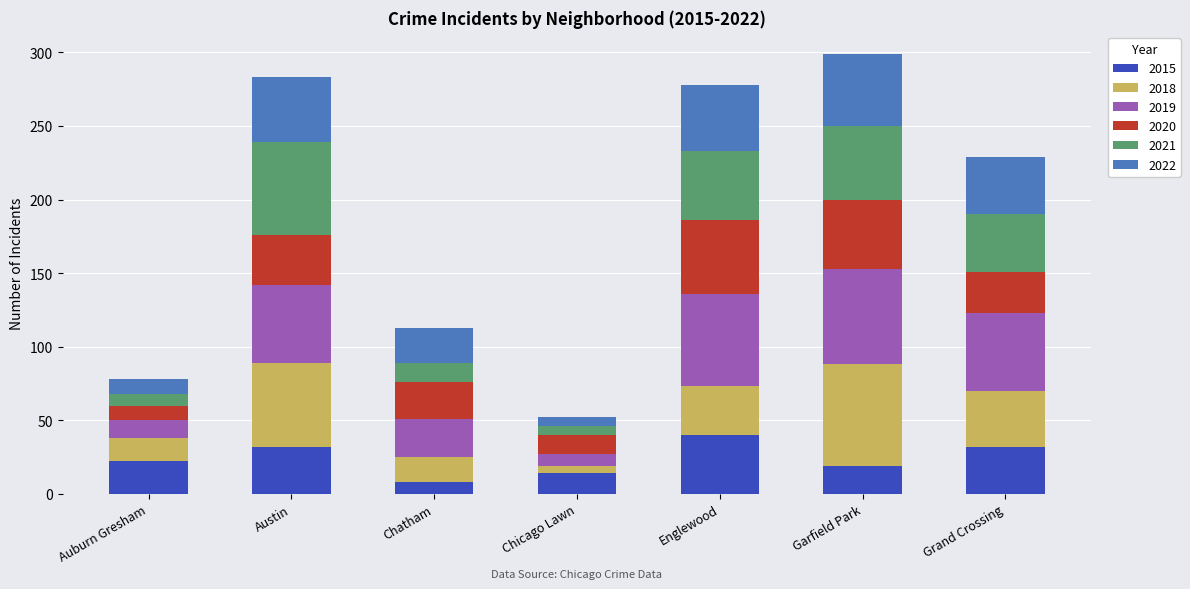

What is the sum of the 2015 values at Grand Crossing and Auburn Gresham?

54